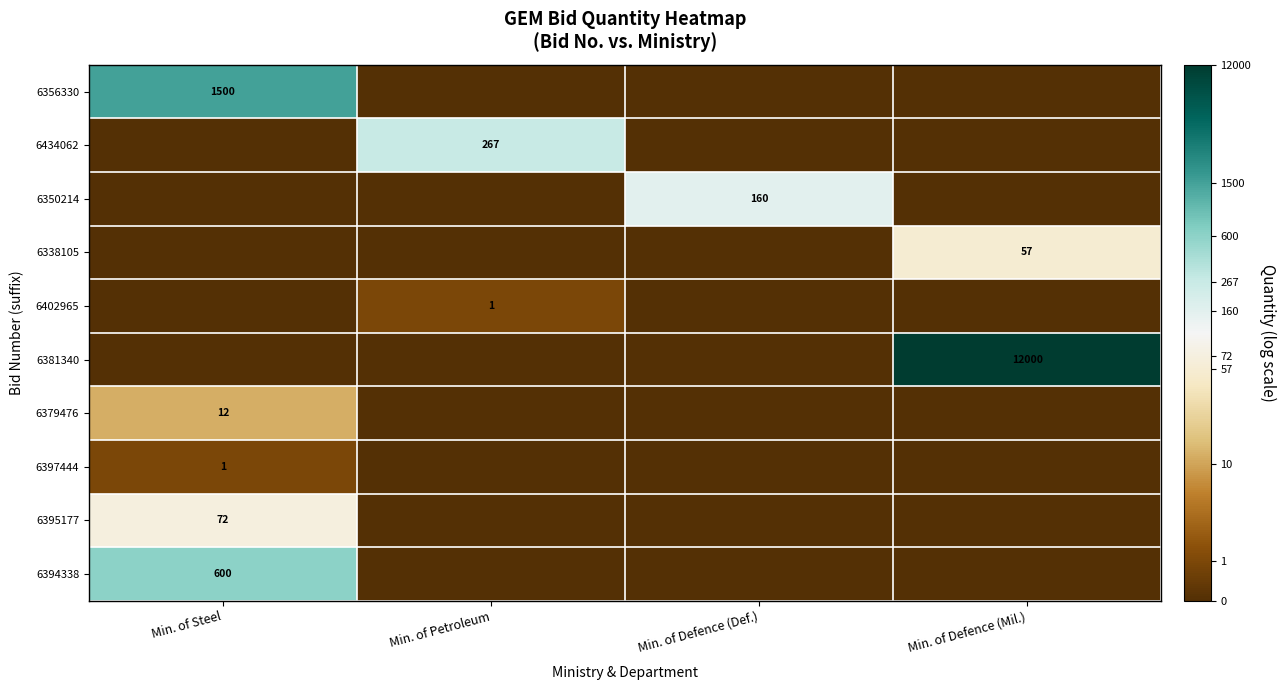

The value of 6397444 at Min. of Steel is 0. True or false?

False